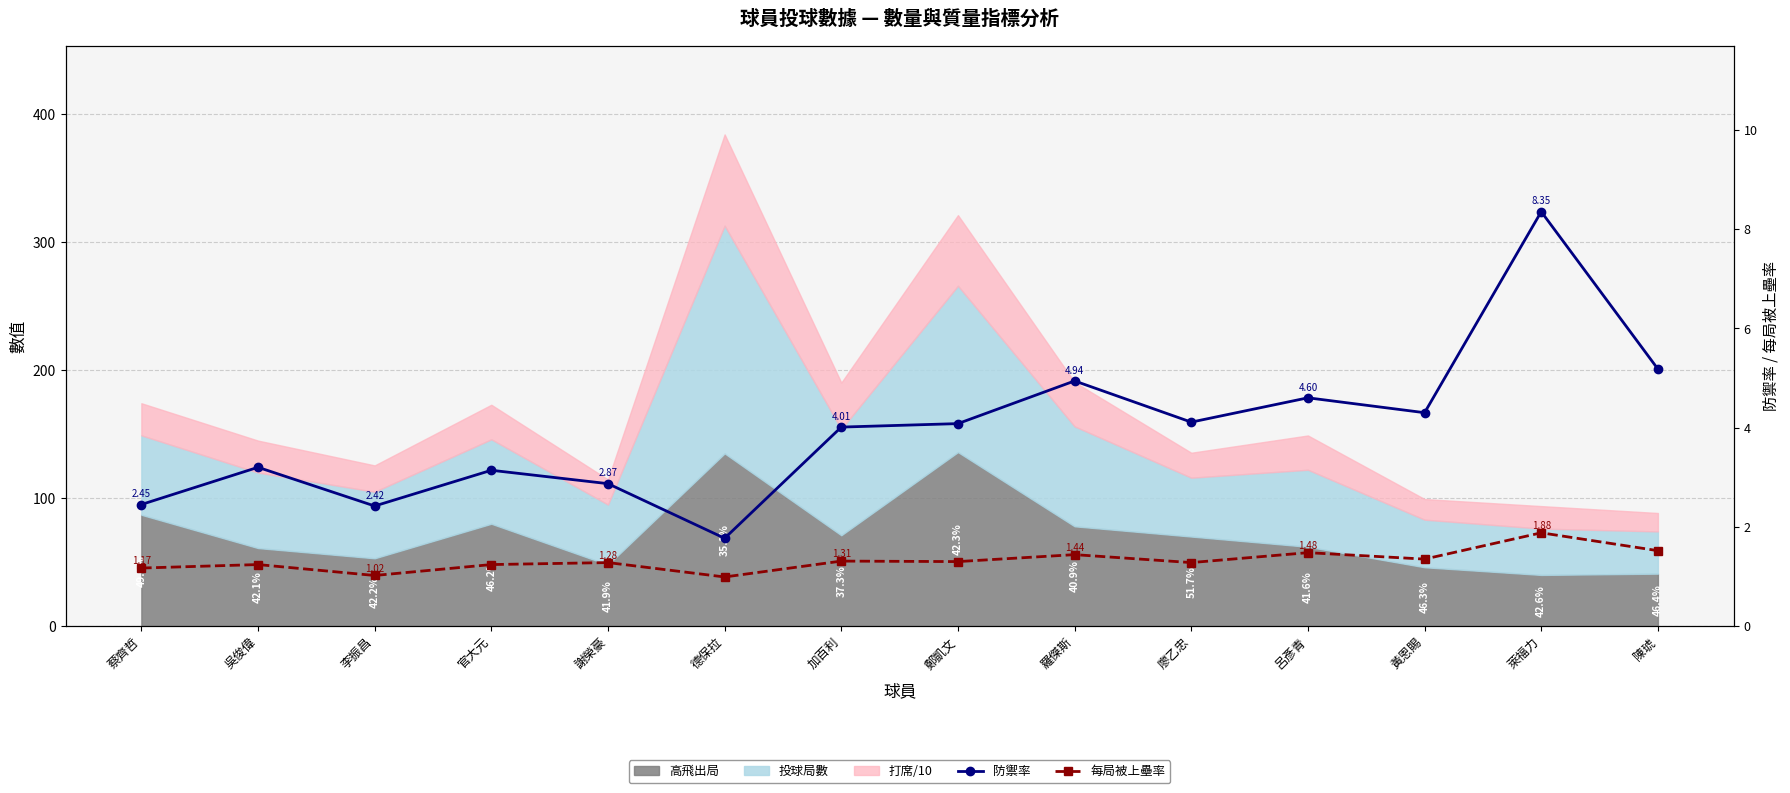

How many values in the 每局被上壘率 series are below 1?

1